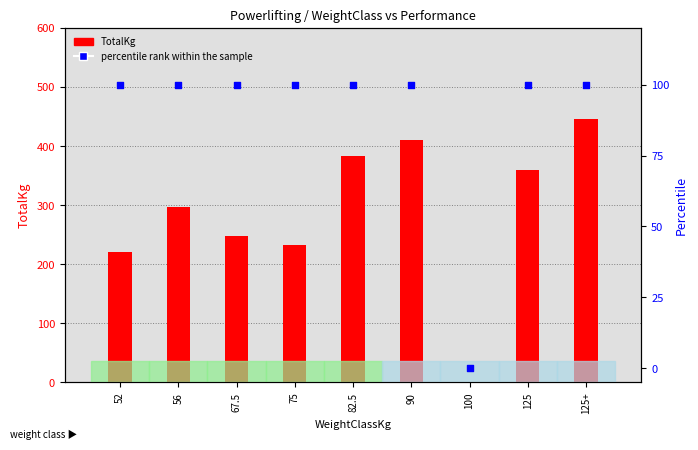

Is the value of TotalKg at 52 greater than the value of percentile rank within the sample at 82.5?

Yes